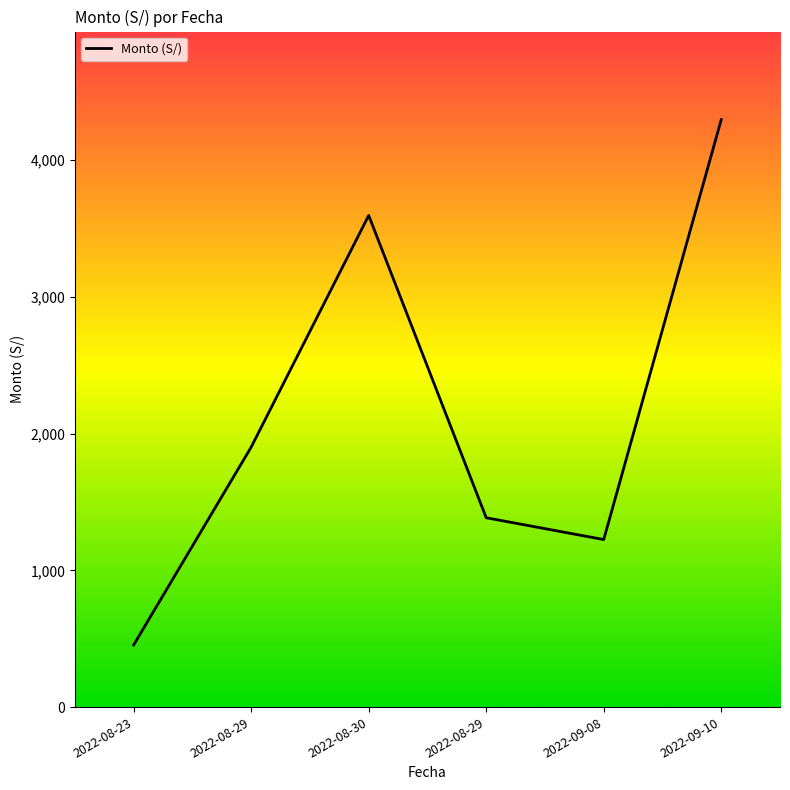

Read the value at 2022-08-29.

1900.5